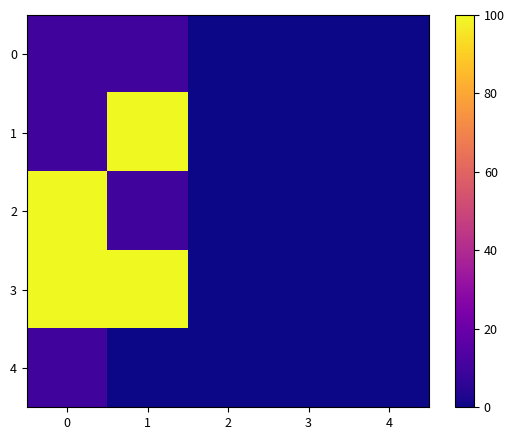

Which series has the largest total across all categories?

3